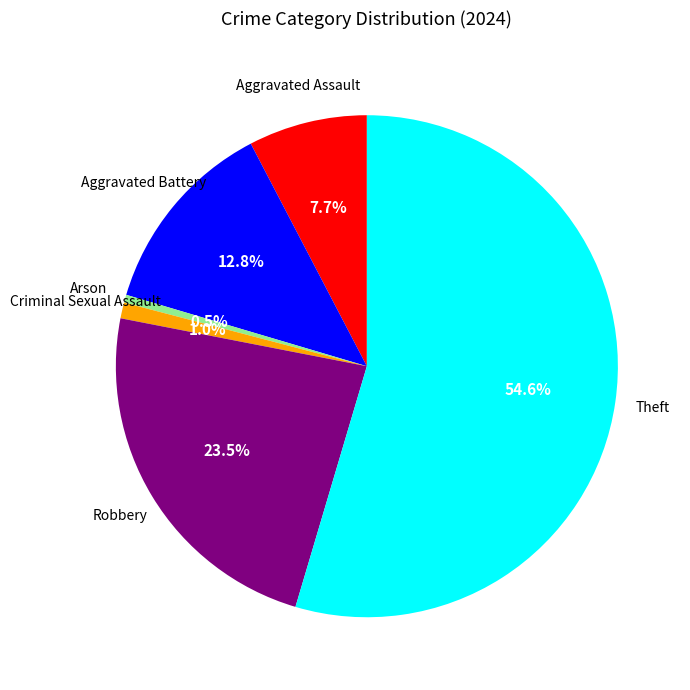

Count the number of slices in the pie.

6